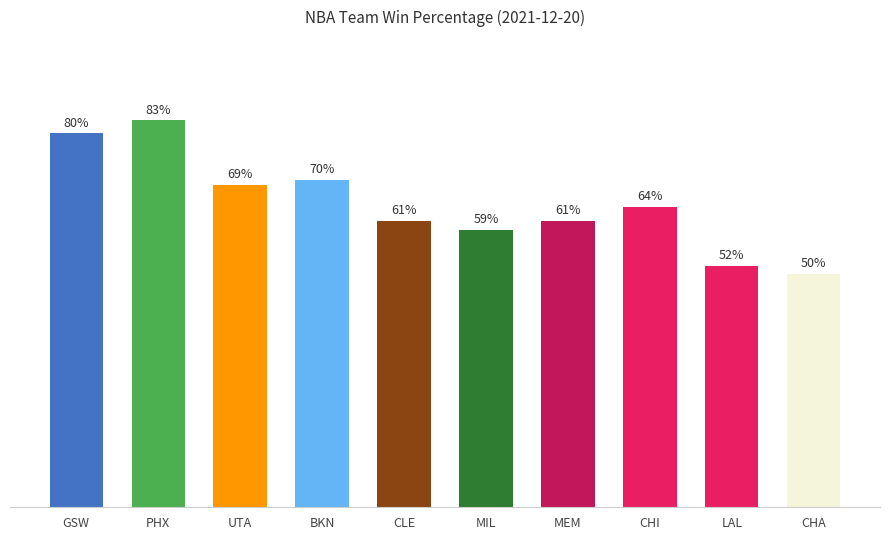

What value does the data have at CHA?

0.5